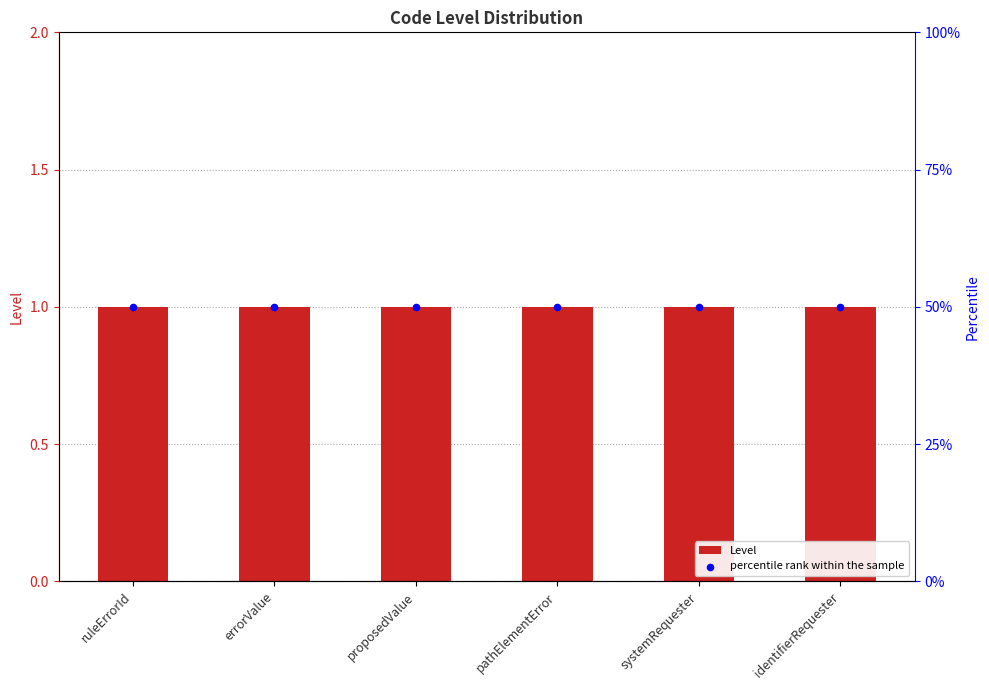

At how many categories does at least one series exceed 46?

6